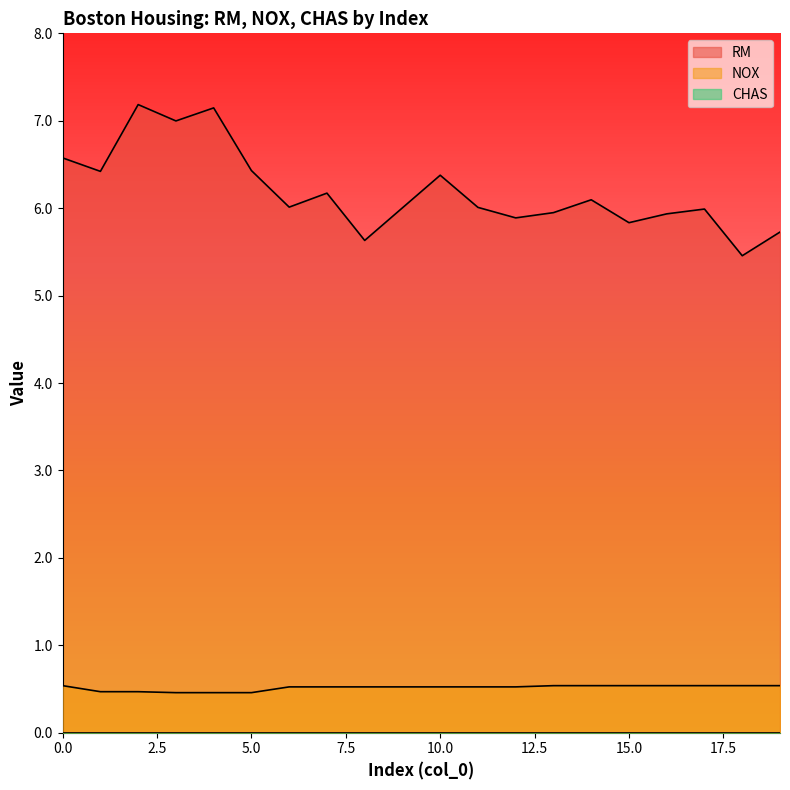

At how many categories does at least one series exceed 4?

20